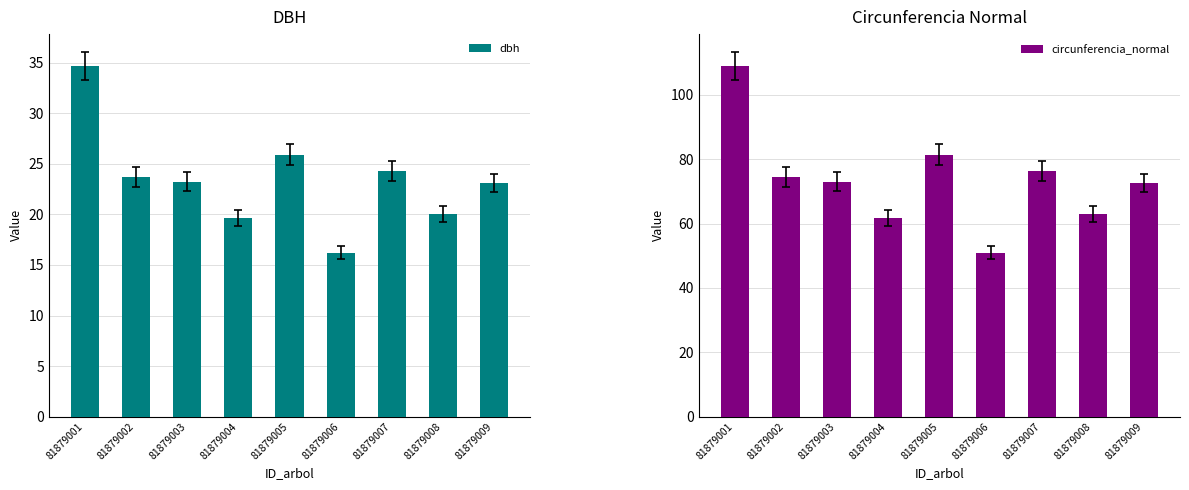

Which series changed the most between 81879002 and 81879006?

circunferencia_normal